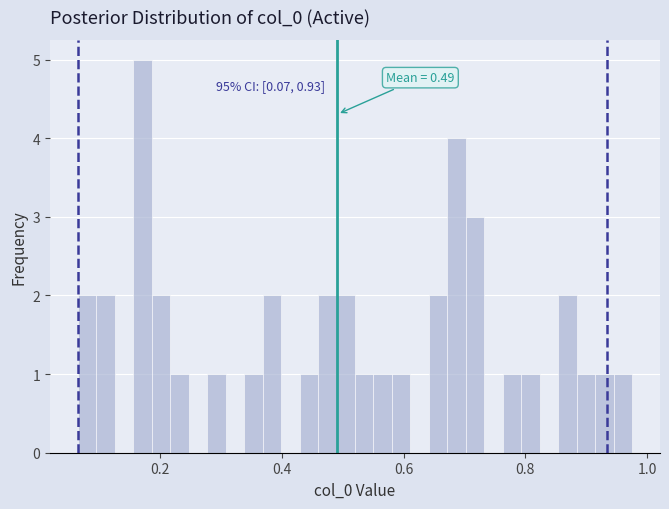

Read against the x-axis, roughly where is the centre of the tallest bar?

0.18